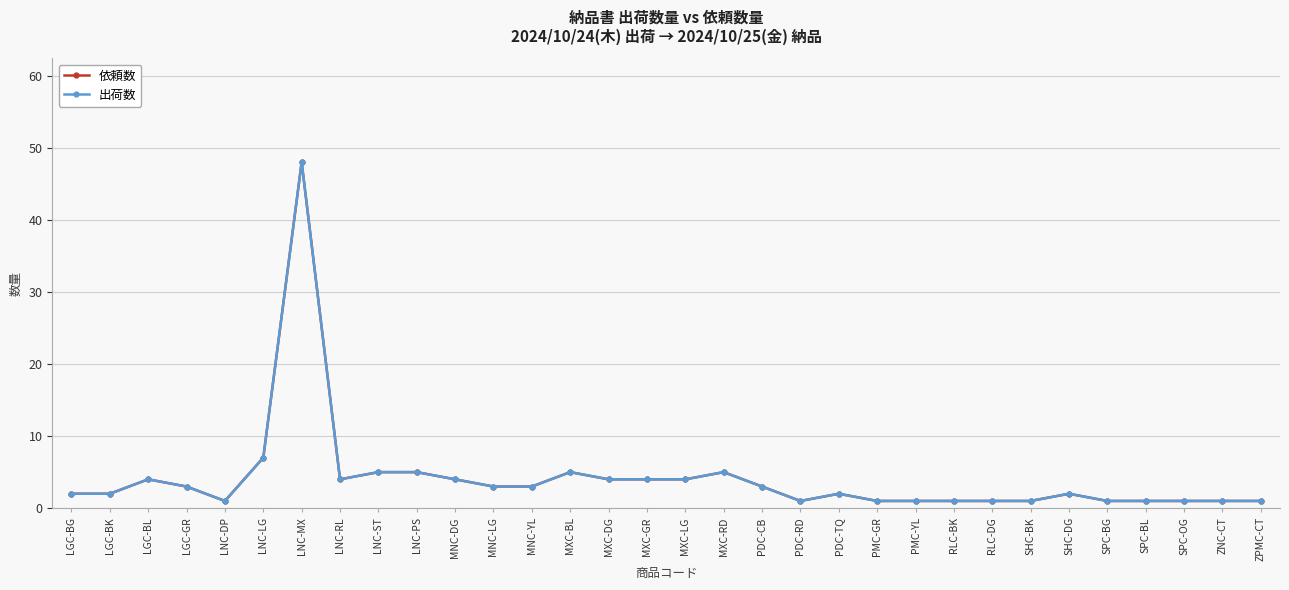

What is the label of the 2nd point from the right?

ZNC-CT